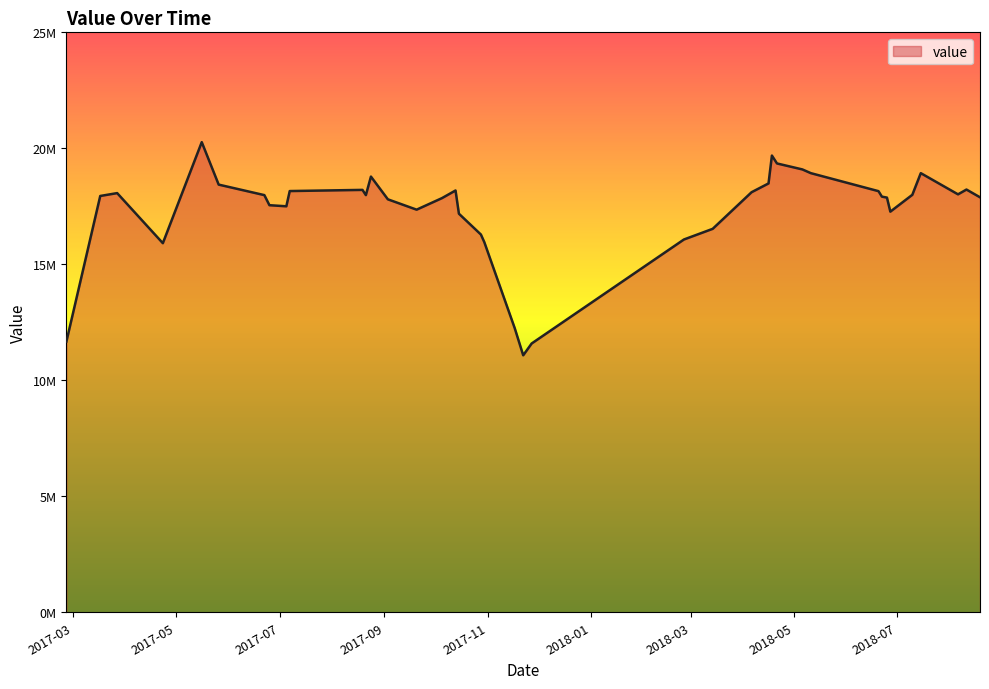

Does the chart have visible grid lines?

No